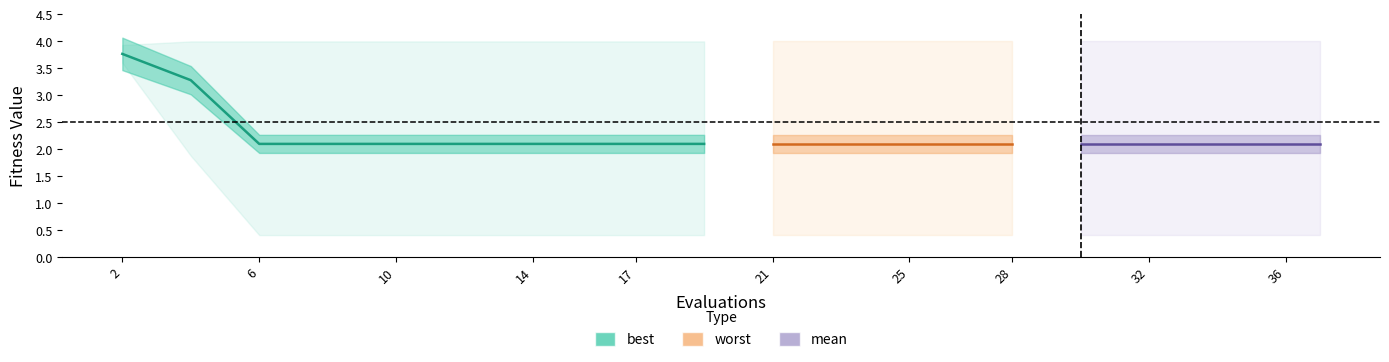

What is the sum of the values at 28 and 2?

5.9